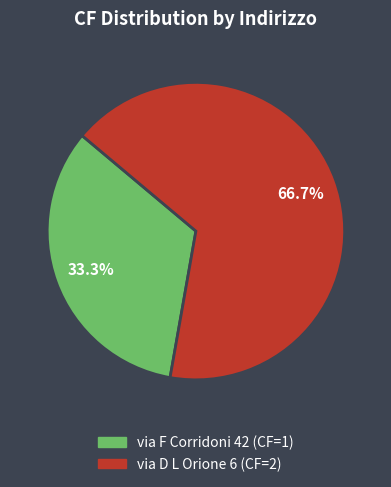

Which category has the smallest portion of the pie?

via F Corridoni 42